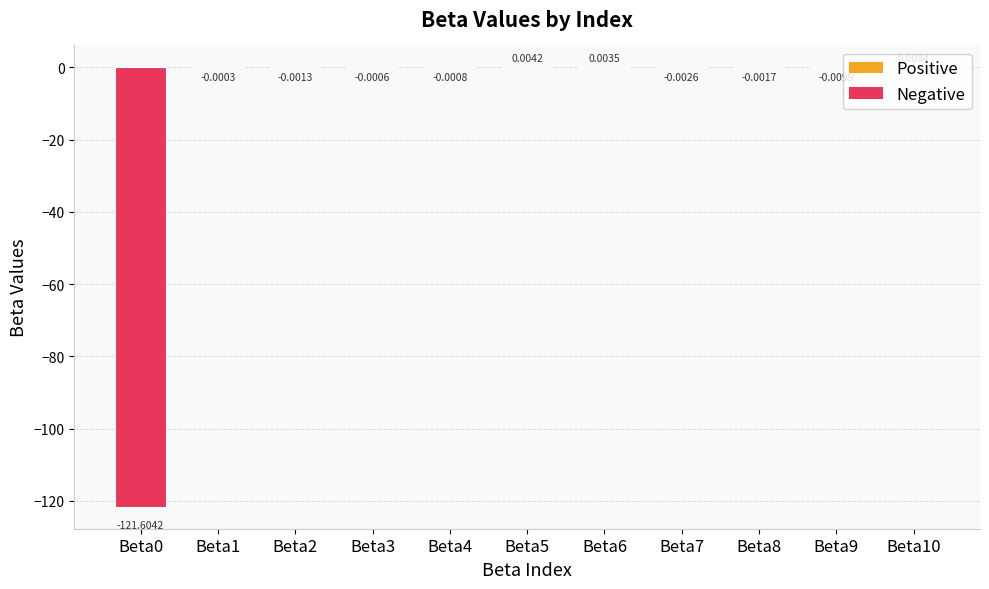

What is the sum of all values?

-121.6